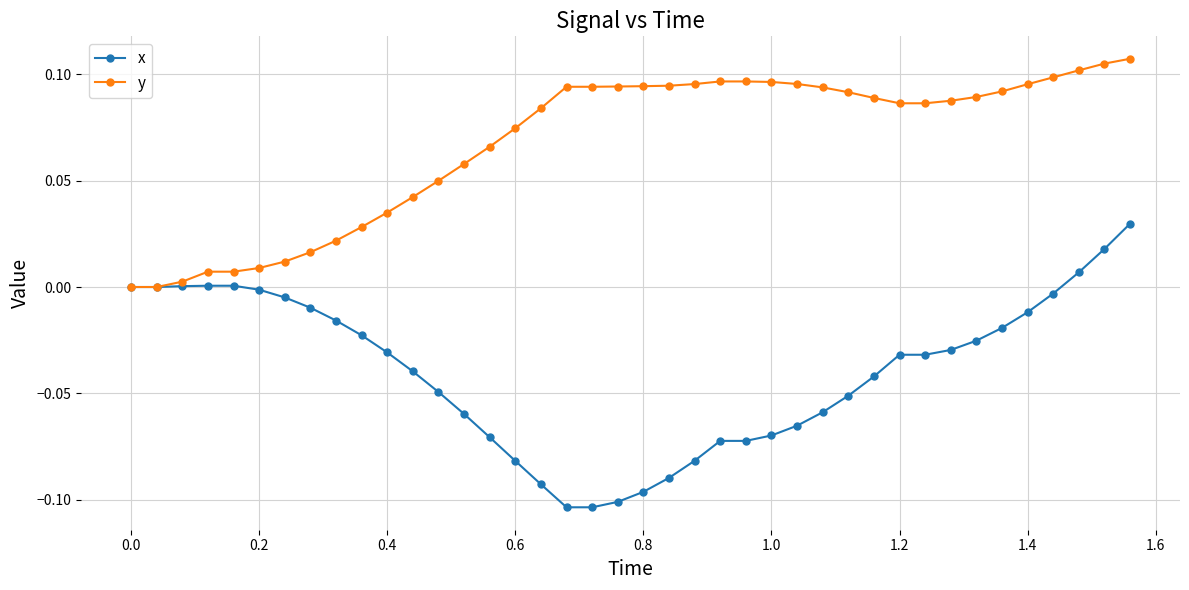

Rank the series by their maximum value, from highest to lowest.

y, x